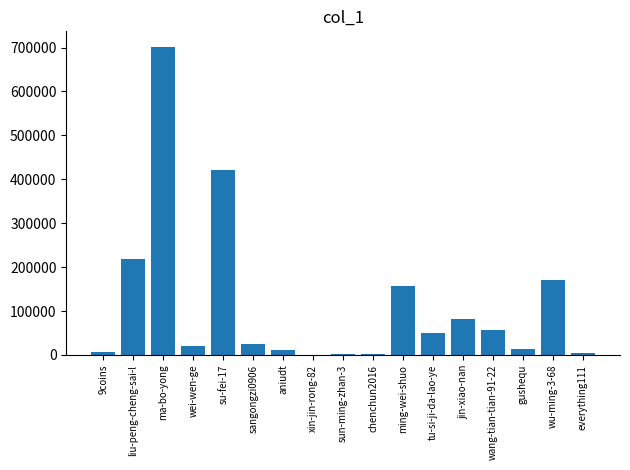

Is it true that the value at tu-si-ji-da-lao-ye is 50796?

True